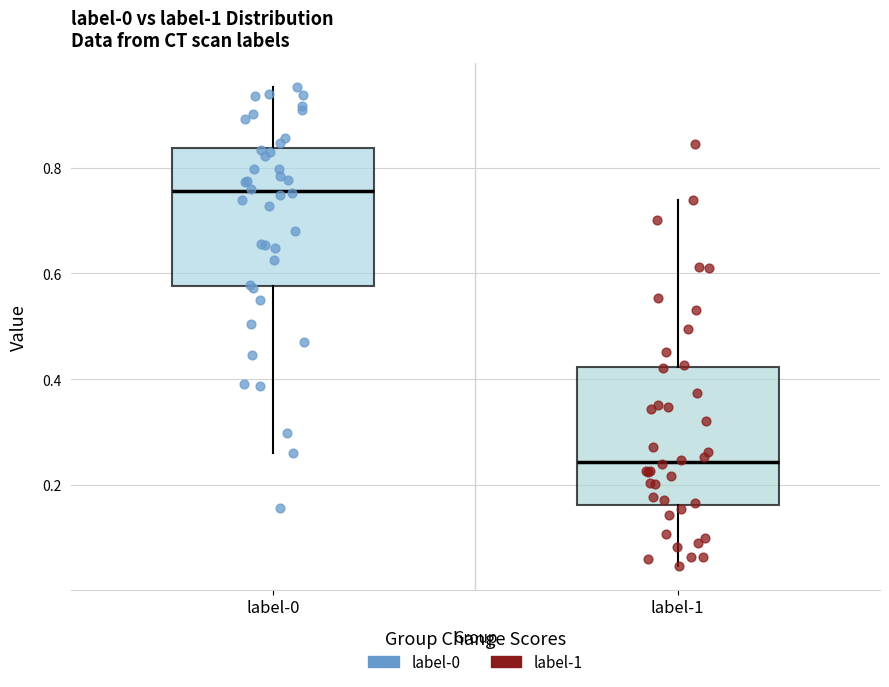

Which box has the highest median line?

label-0